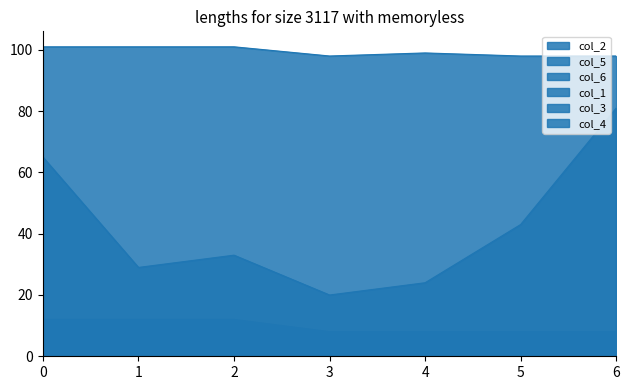

True or false: col_6 and col_5 cross at least once.

False